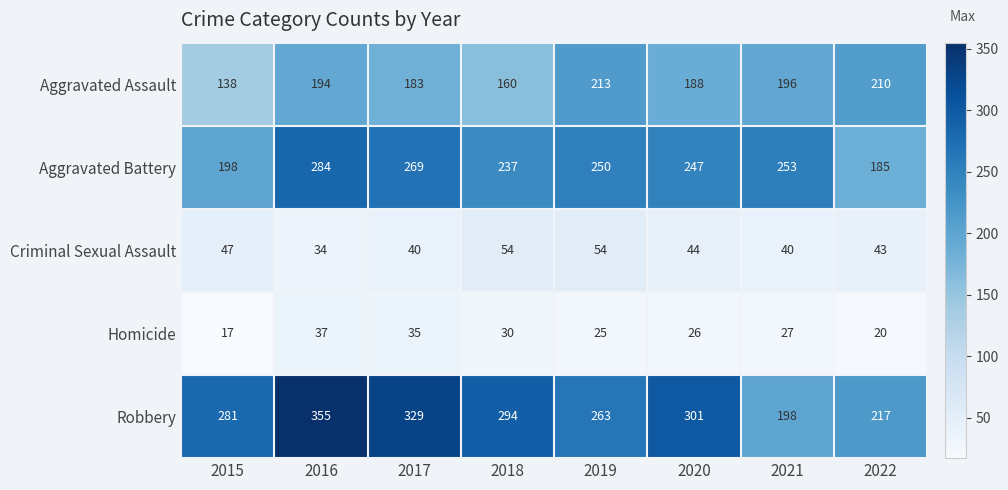

The Homicide series shows 41 at 2019. True or false?

False